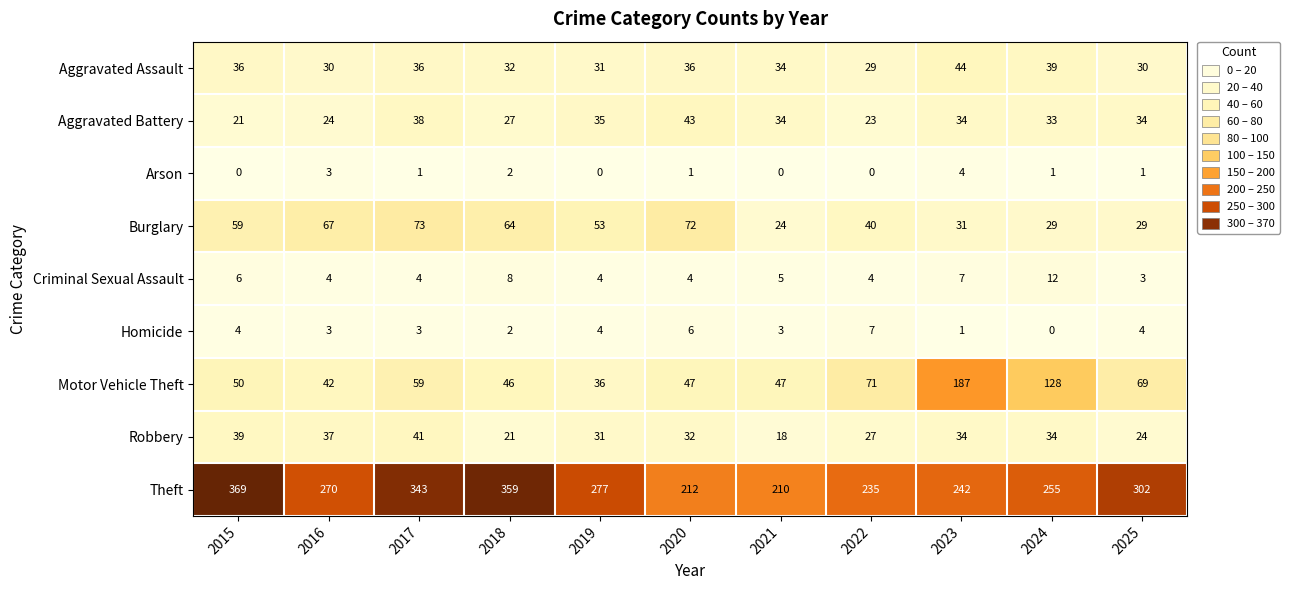

Where does the Criminal Sexual Assault series first go above 4?

2015